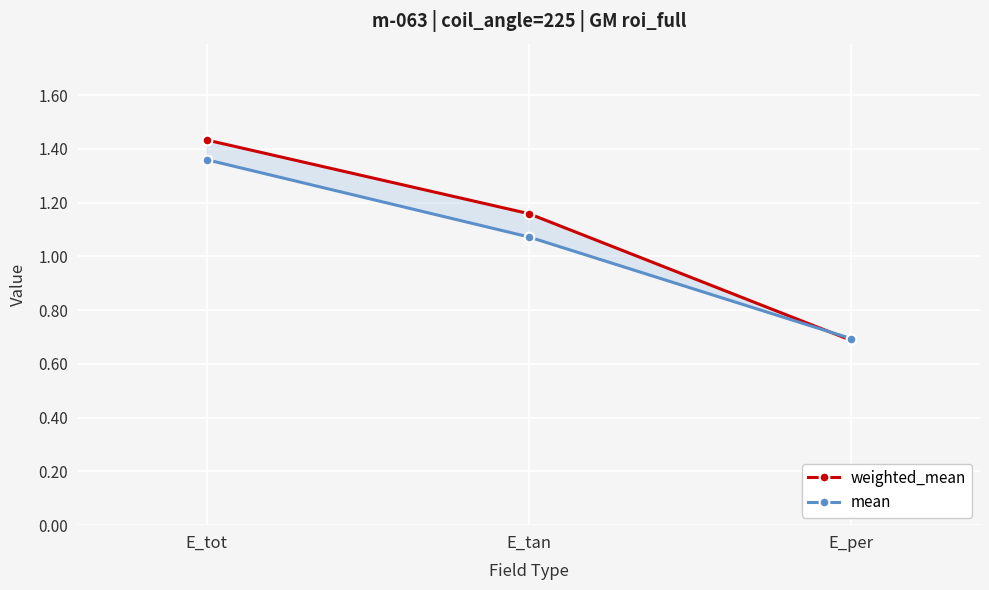

The value of mean at E_per is 0.7. True or false?

True